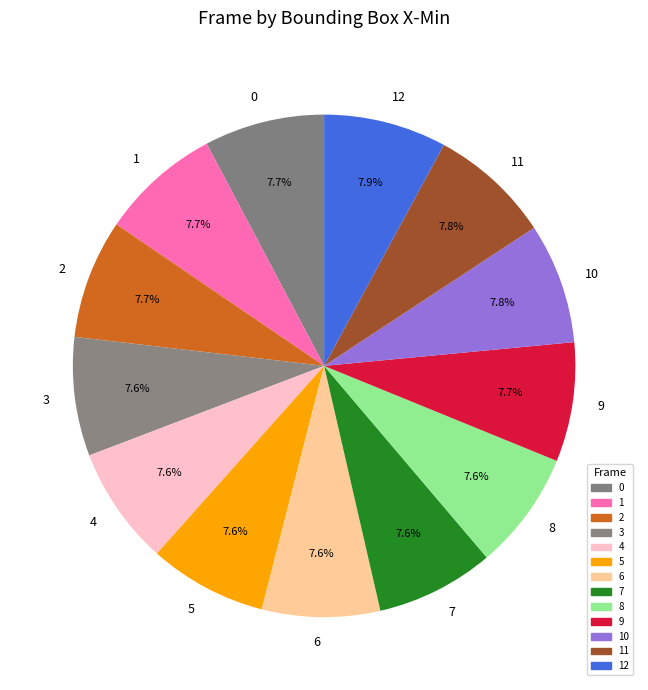

Is it true that 4 is 8% of the pie?

True